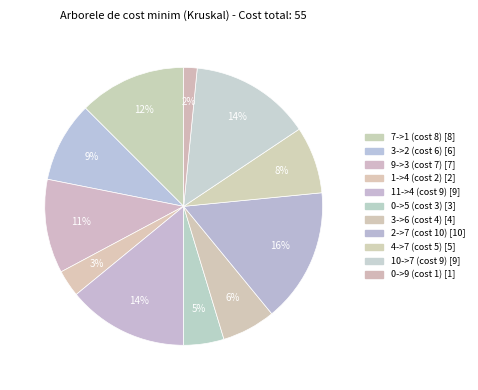

How many slices are in this pie chart?

11